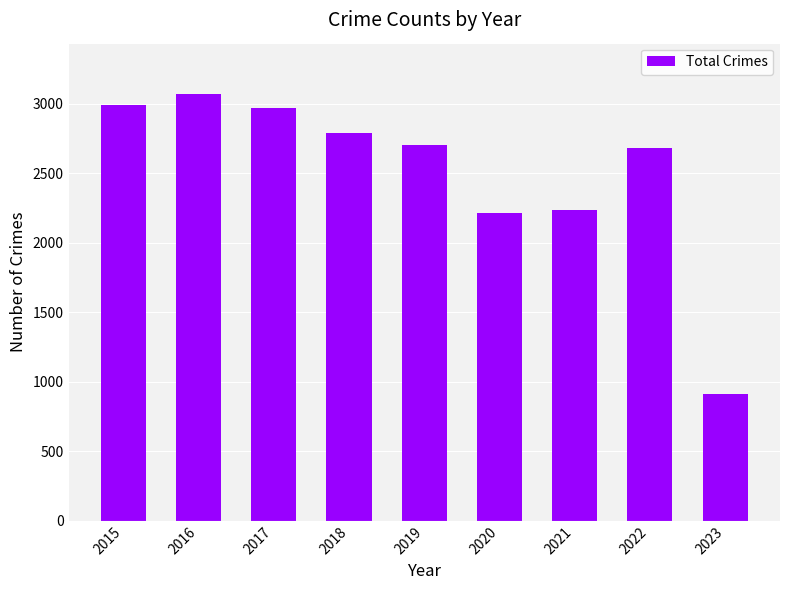

What is the value of the 3rd bar from the left?

2973